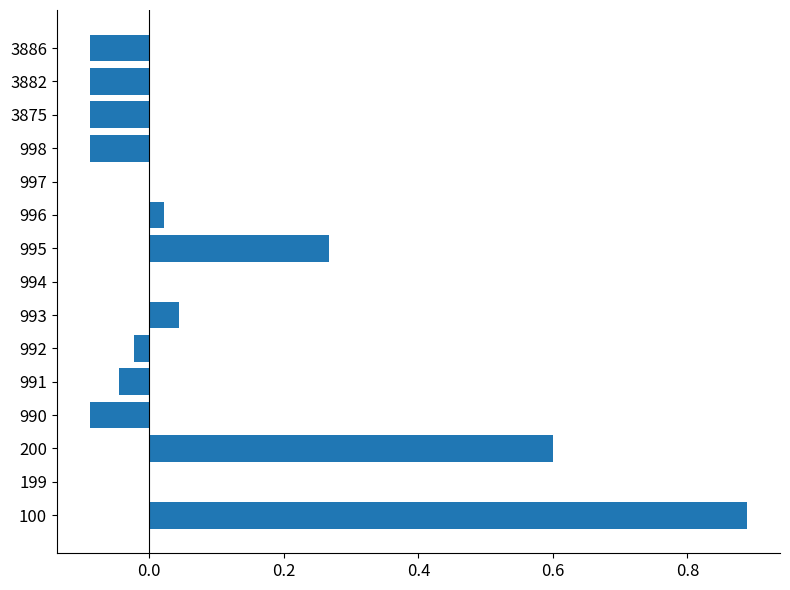

Does the chart contain stacked bars?

No